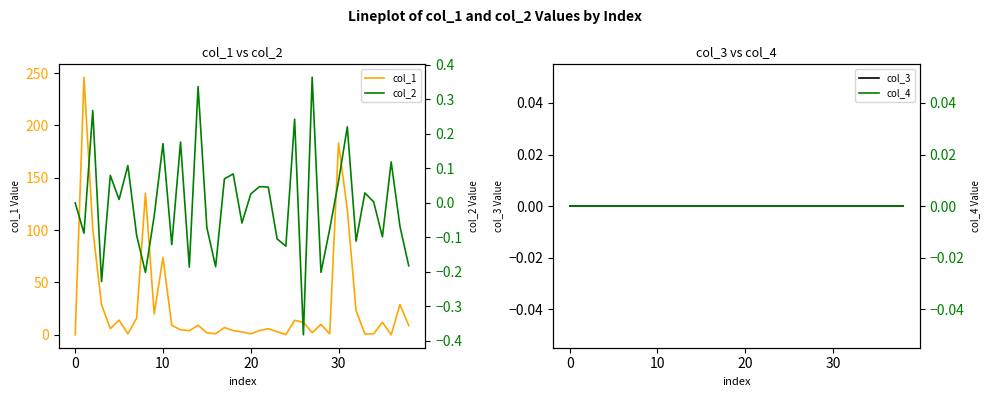

What is the approximate value of col_2 at 12?

0.2